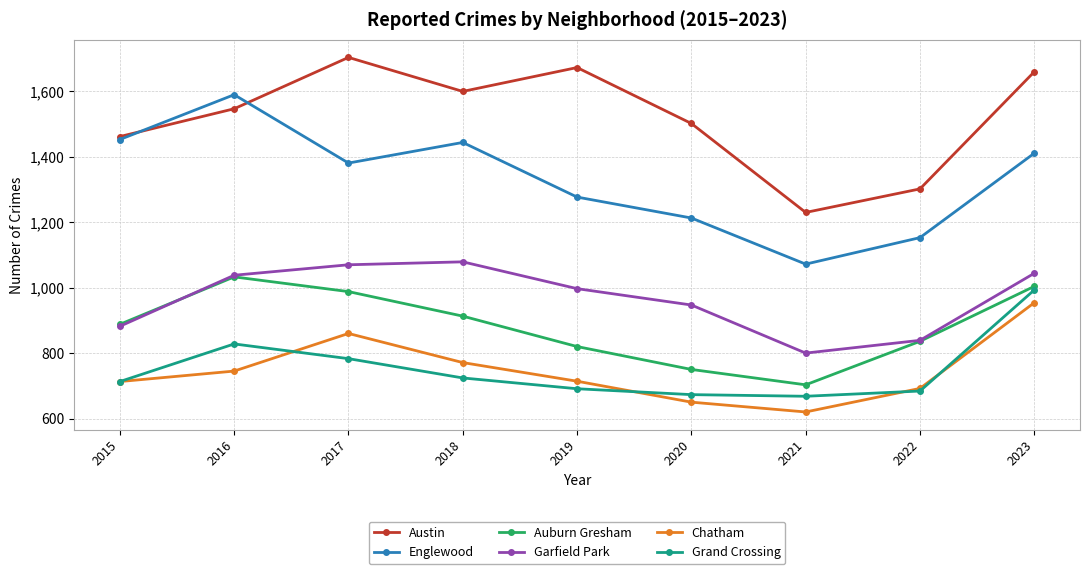

What are all the series names shown in the legend?

Austin, Englewood, Auburn Gresham, Garfield Park, Chatham, Grand Crossing